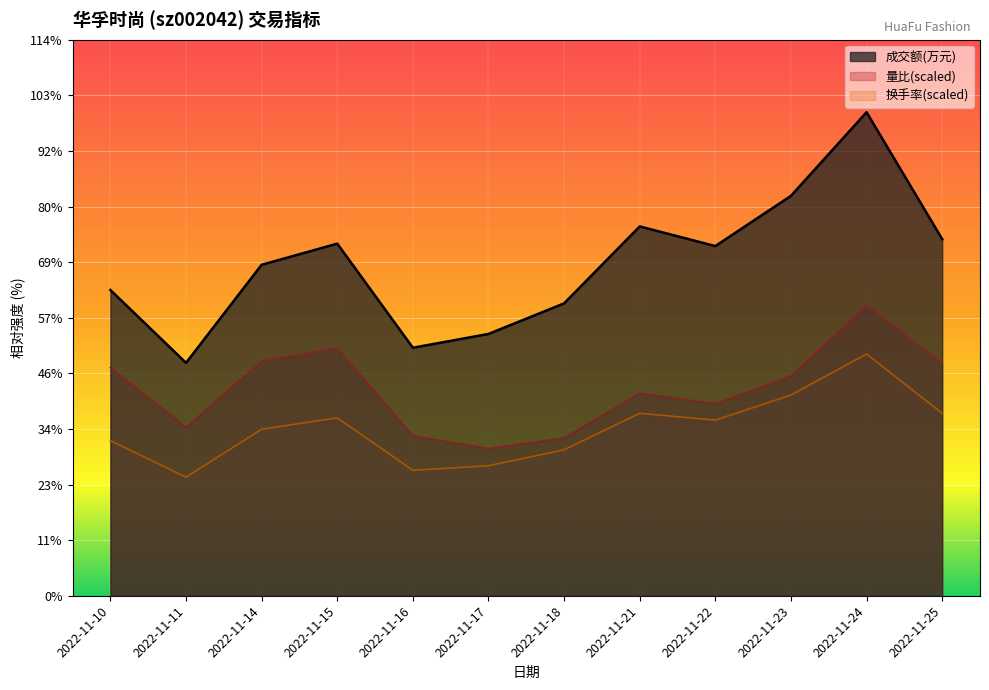

Is the value of 量比 at 2022-11-11 greater than the value of 换手率 at 2022-11-21?

No